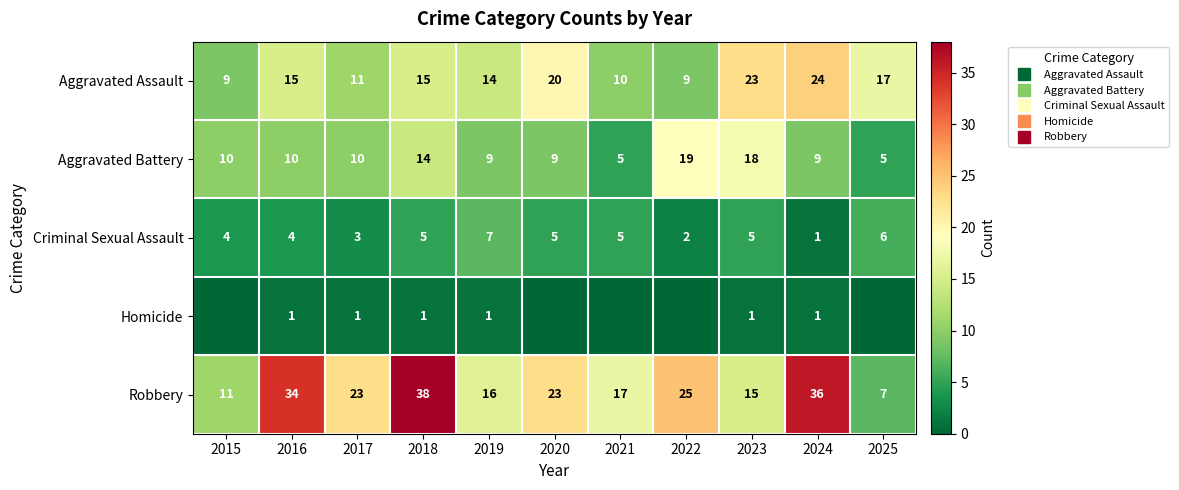

Rank the series by their average value, from highest to lowest.

Robbery, Aggravated Assault, Aggravated Battery, Criminal Sexual Assault, Homicide